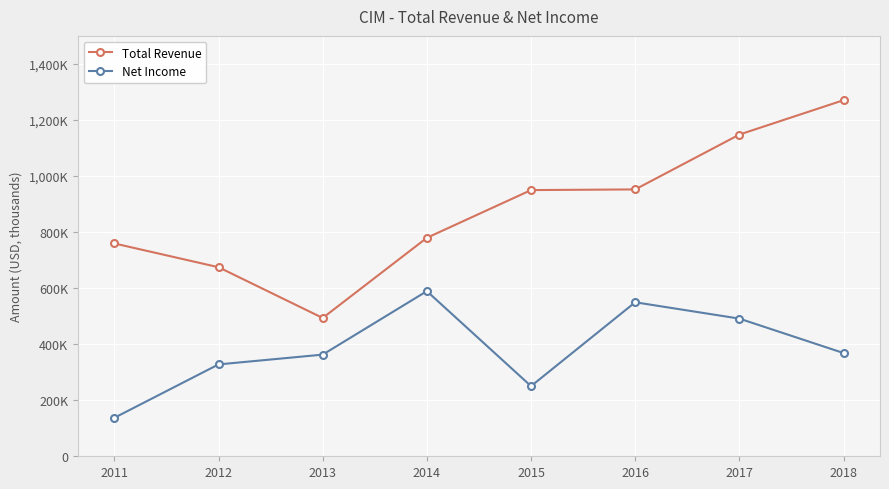

What value does the Total Revenue series have at 2013, to the nearest 10?

493500